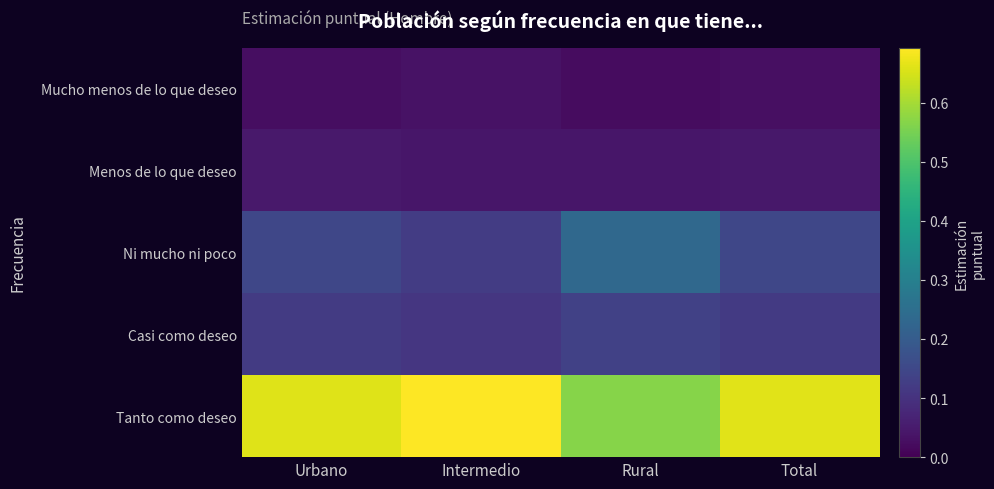

At Urbano, list the series in order from smallest to largest.

Mucho menos de lo que deseo, Menos de lo que deseo, Casi como deseo, Ni mucho ni poco, Tanto como deseo